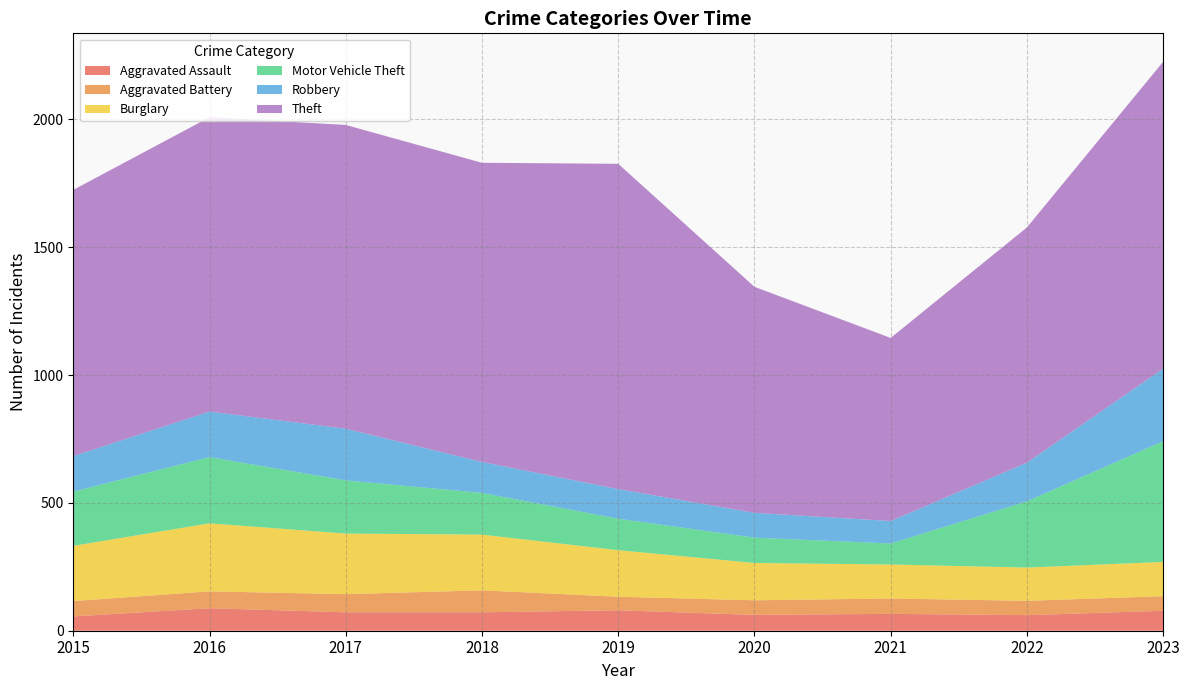

What is the difference between the second highest and minimum values in the Theft series?

484